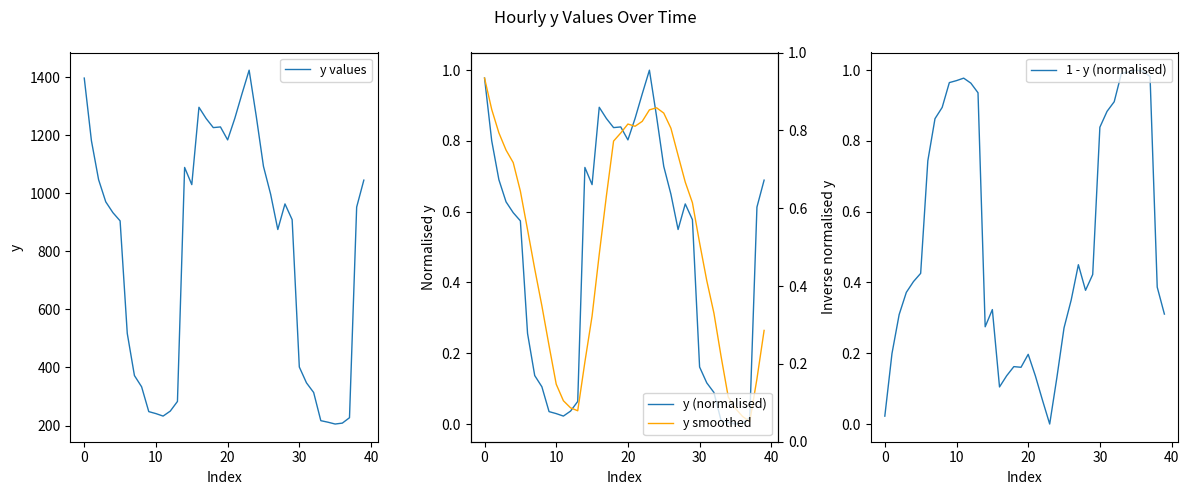

Which series has the widest spread of values?

y values